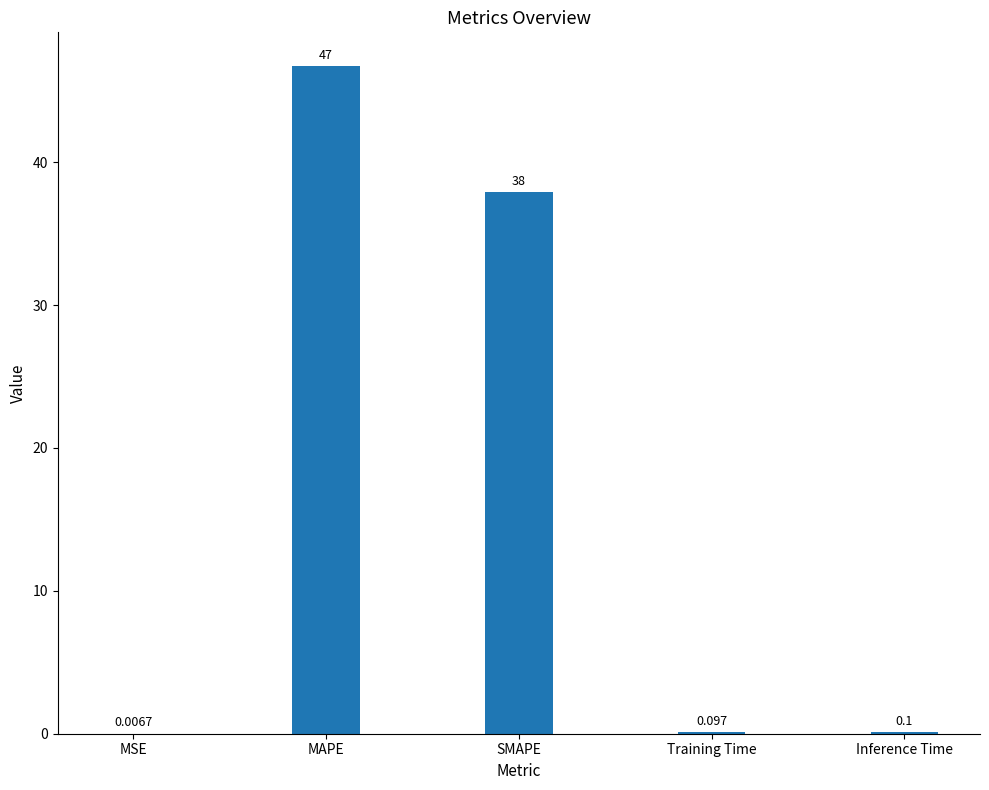

Are the bars horizontal?

No